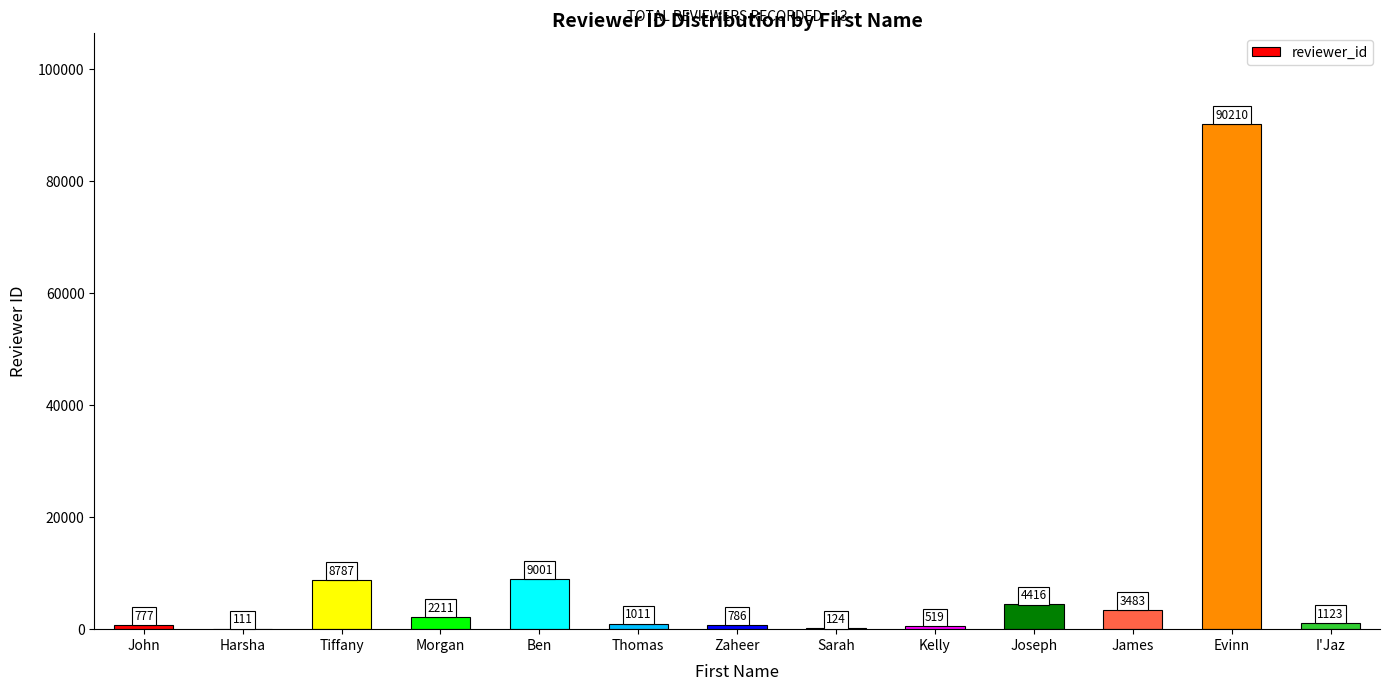

What is the maximum value shown in the chart?

90210